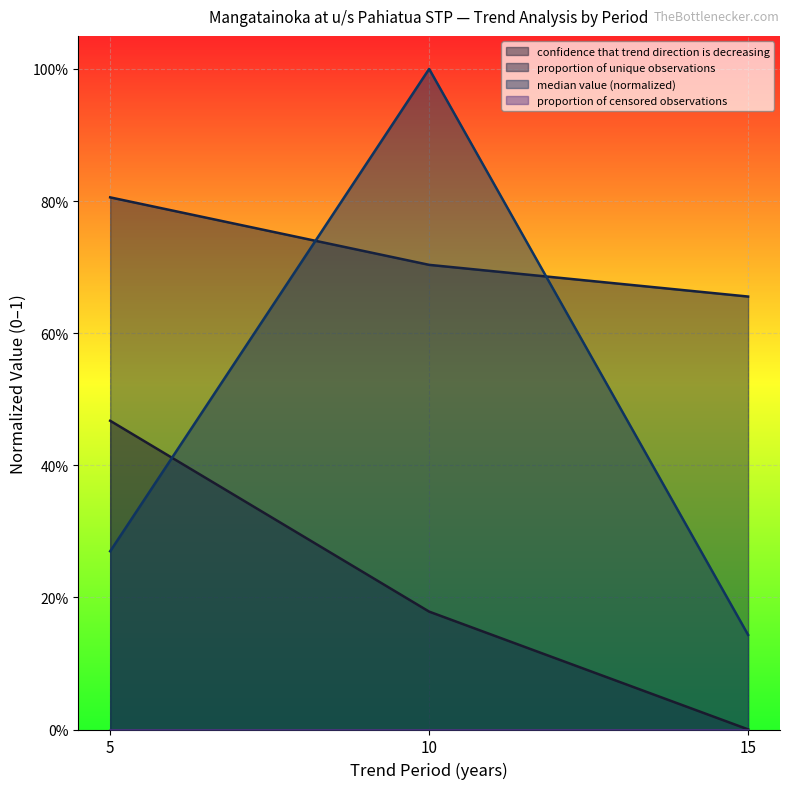

Is it true that confidence that trend direction is decreasing equals 0.1 at 10?

False